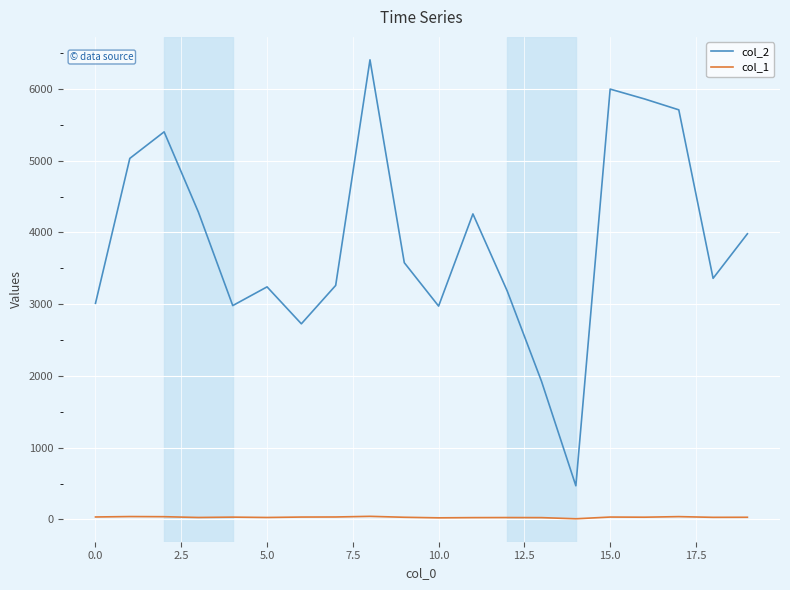

True or false: col_2 and col_1 intersect in this chart.

False